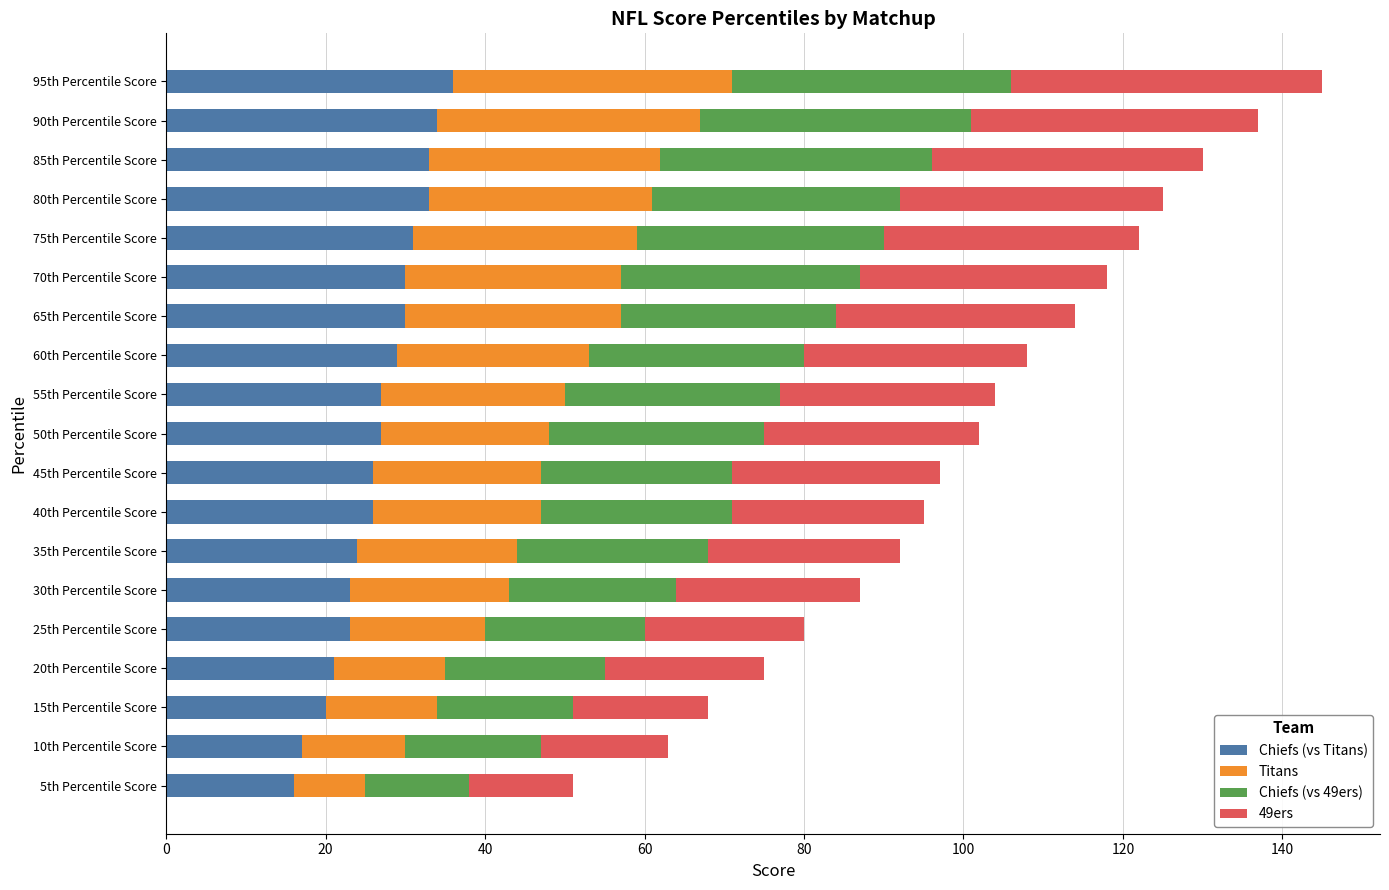

How many data points does each series have?

19